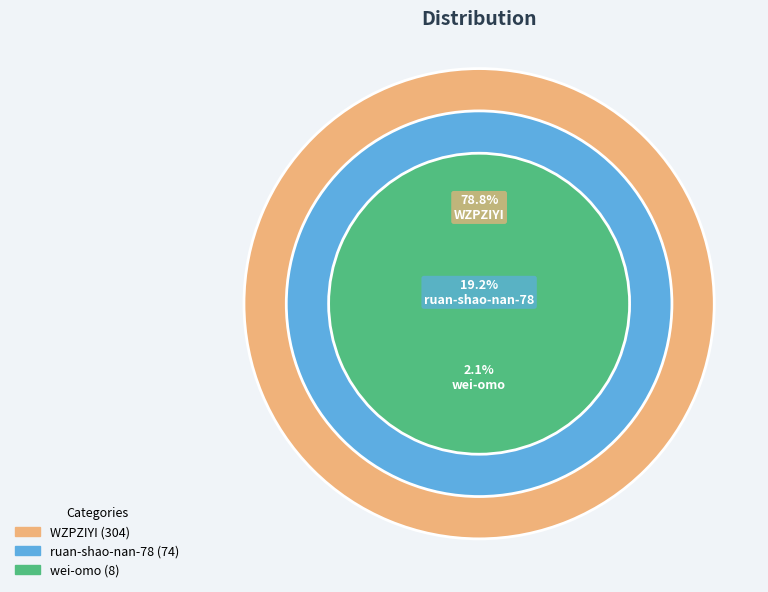

Is it true that ruan-shao-nan-78 is 19% of the pie?

True